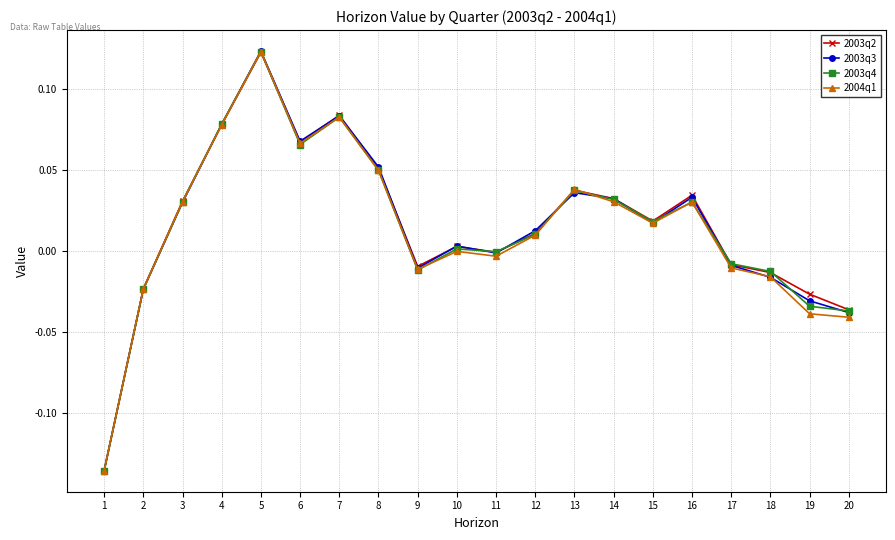

At which category is the sum across all series the highest?

5